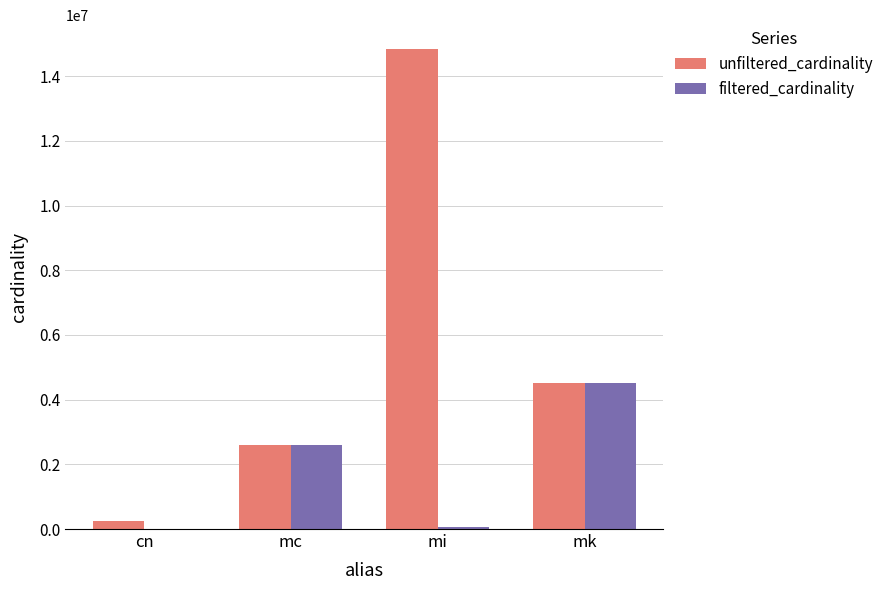

The value of unfiltered_cardinality at mi is 3734666. True or false?

False